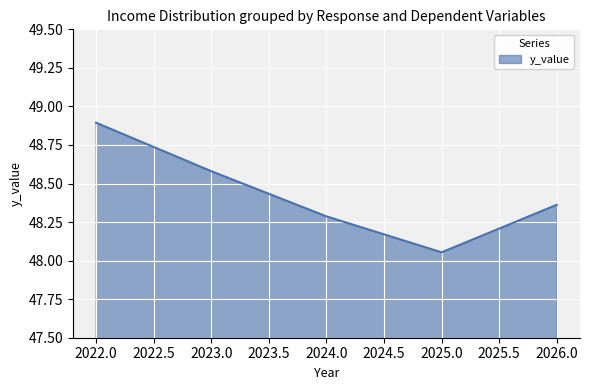

At which label is the value closest to 48?

2025.0